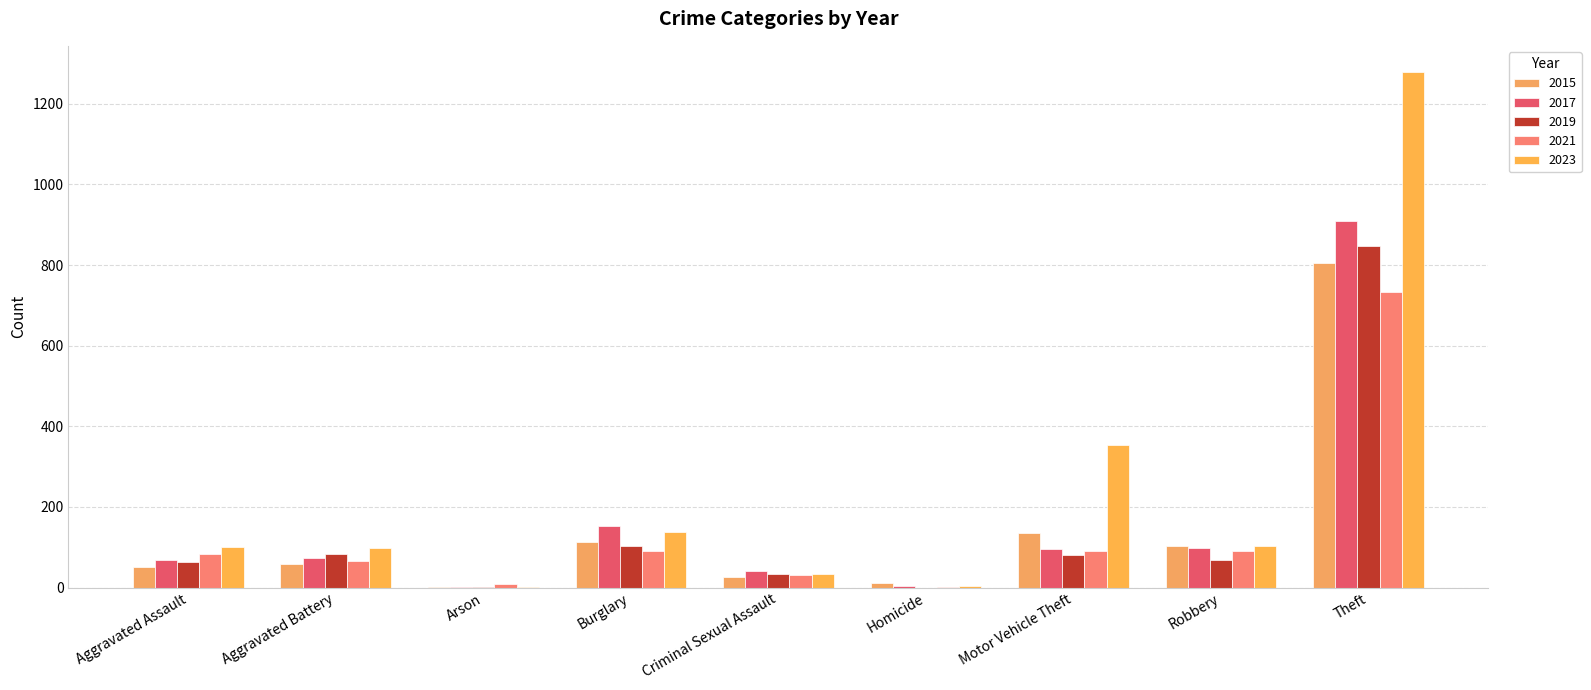

What is the sum of the 2023 values at Aggravated Assault and Motor Vehicle Theft?

453